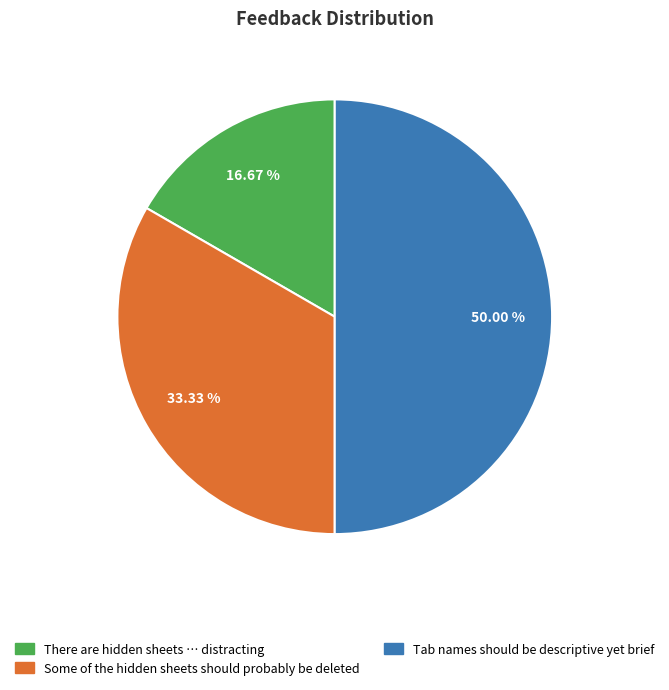

How many slices are in this pie chart?

3